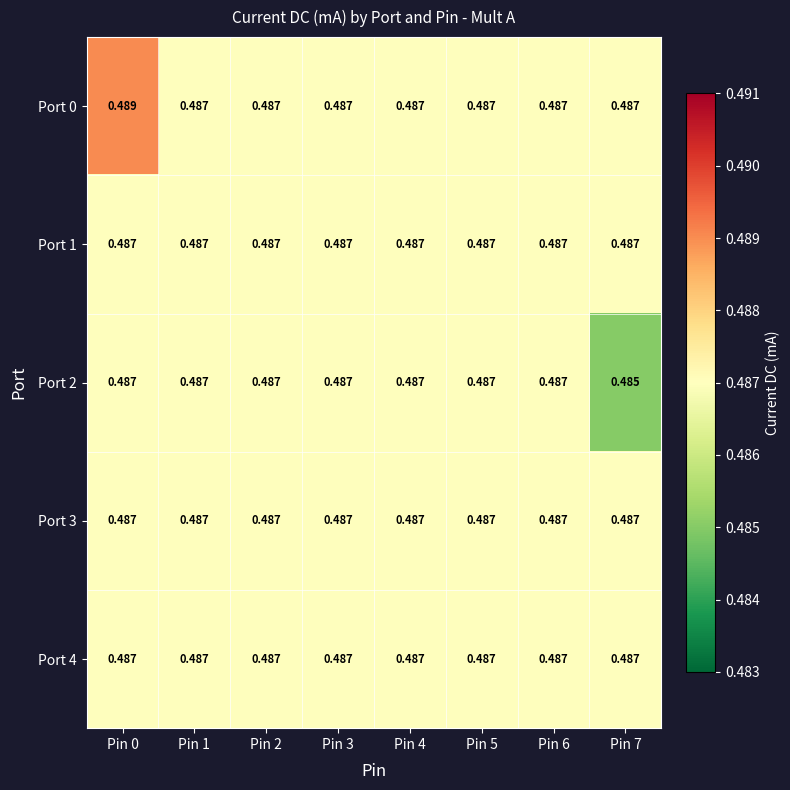

At which category is the sum across all series the highest?

Pin 0